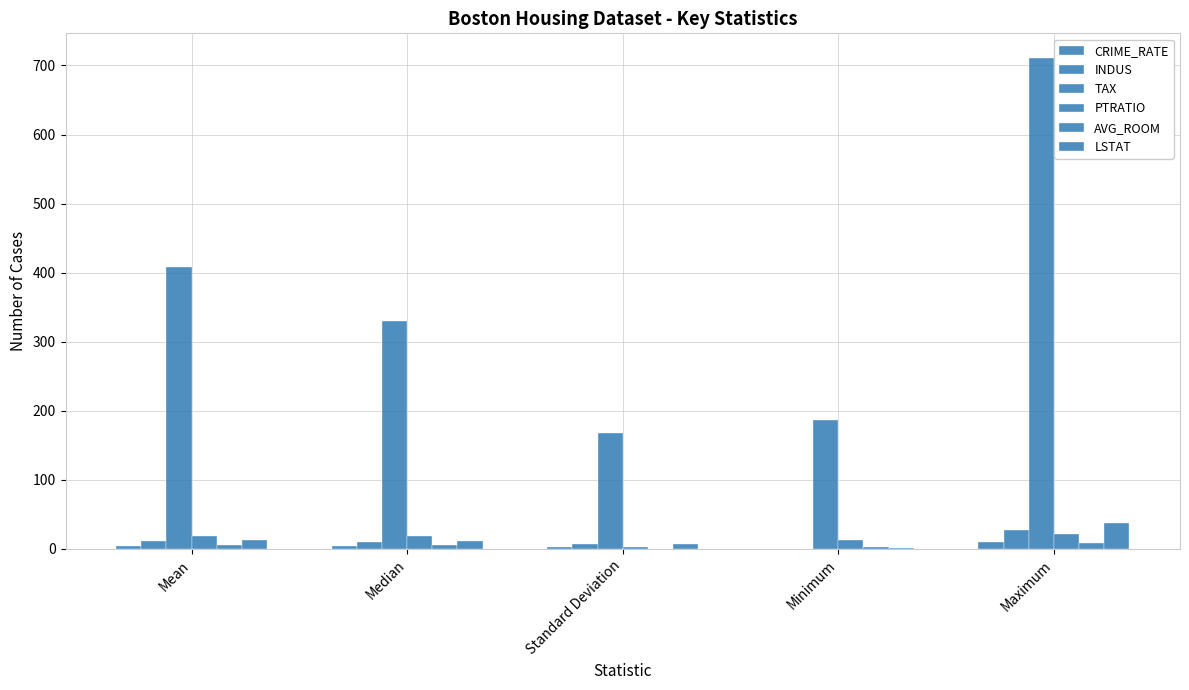

At which category does the chart reach its minimum across all series?

Minimum